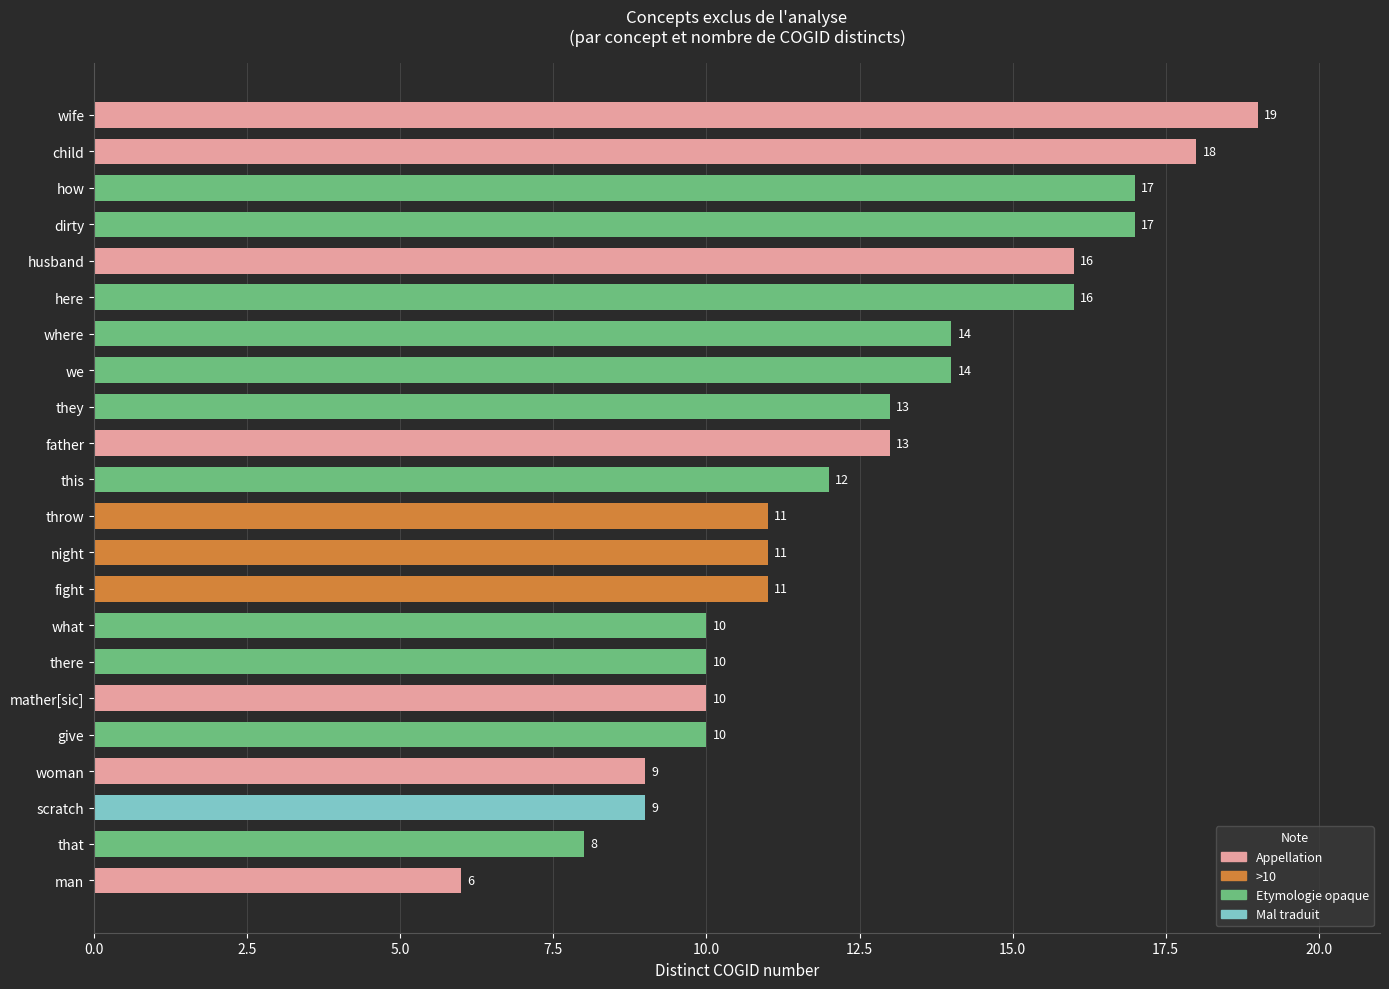

What is the difference between the maximum and minimum values?

13